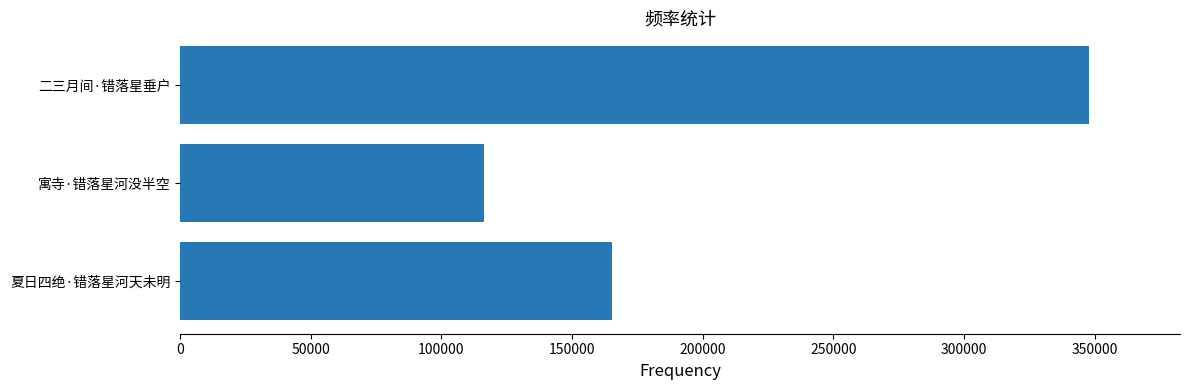

Is it true that the value at 夏日四绝·错落星河天未明 is 79936?

False